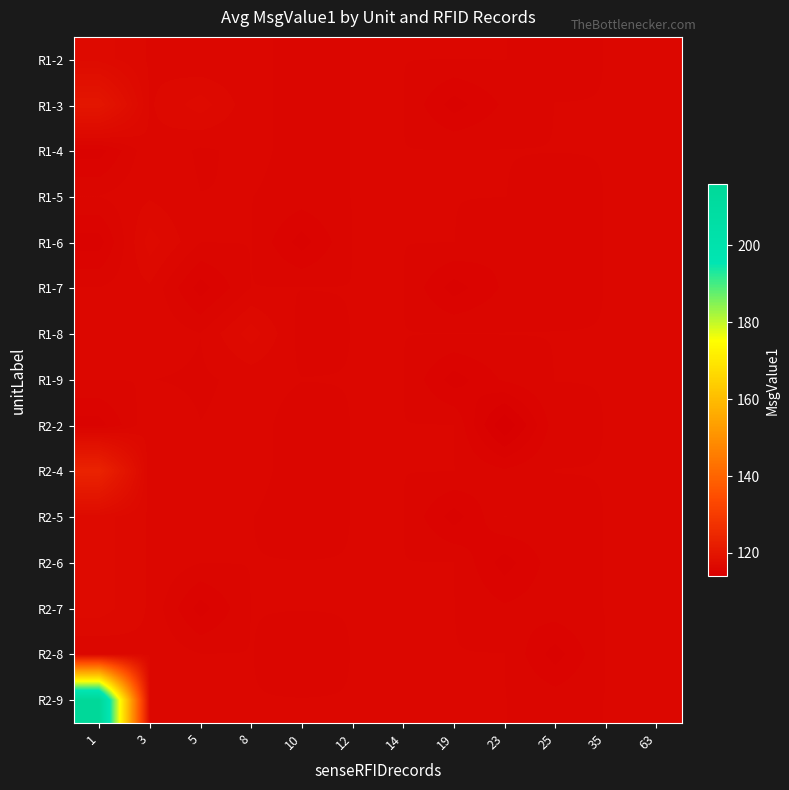

Which series has the largest total across all categories?

R2-9